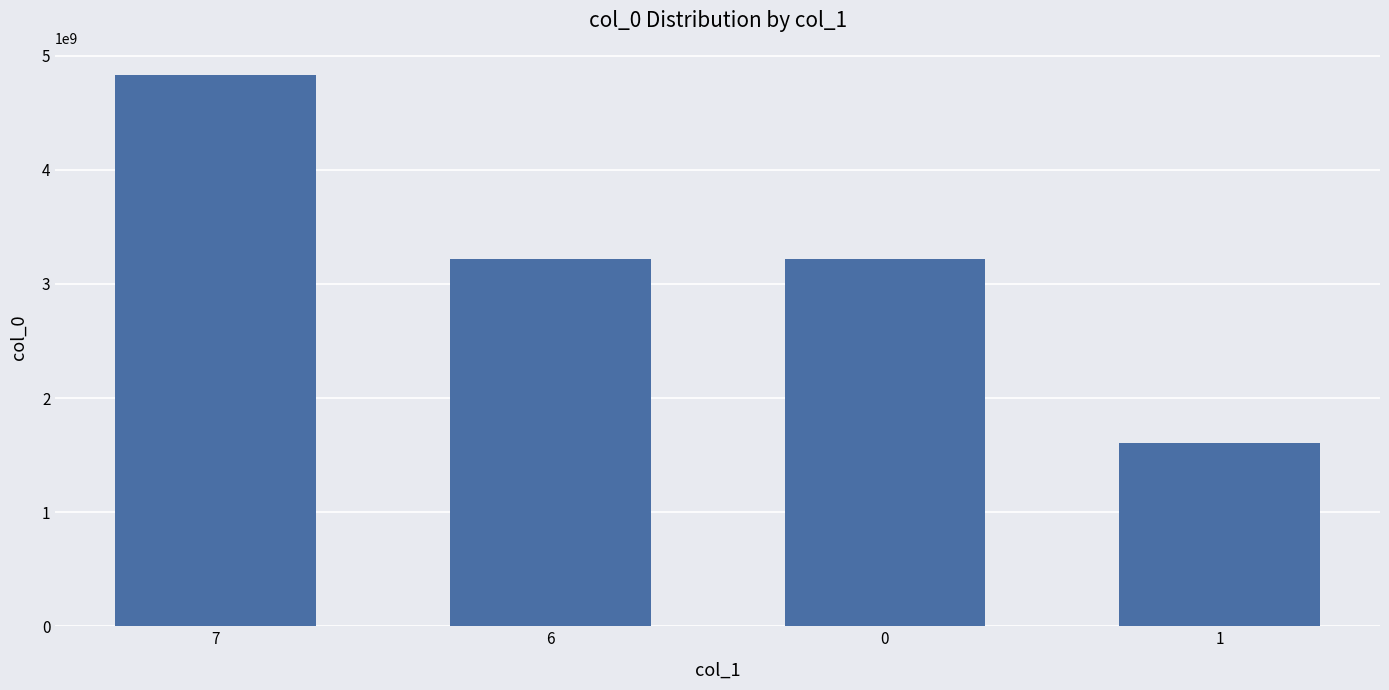

How many categories are shown in the chart?

4